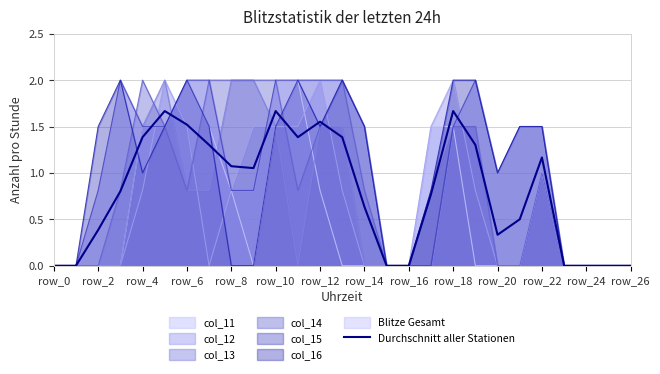

What is the sum of all values?

21.5